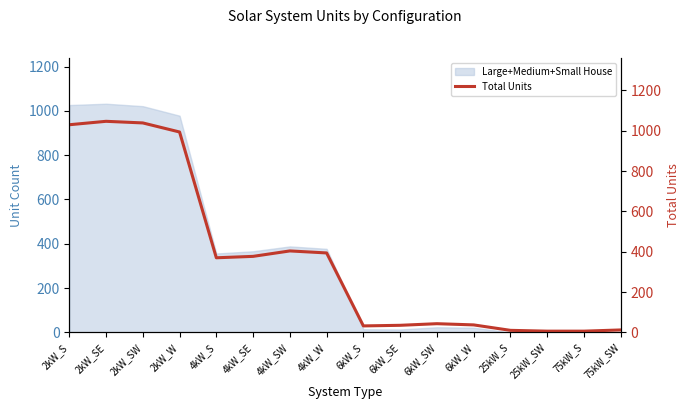

How many data points are less than 370?

8